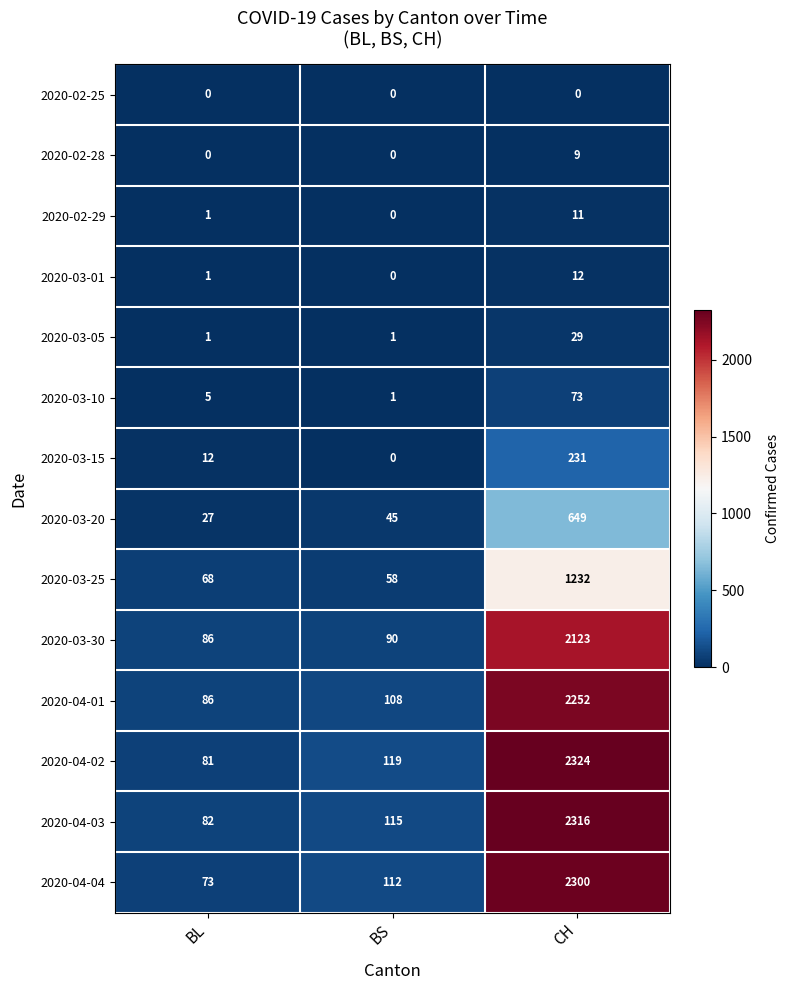

List the series in order of their peak value, highest first.

2020-04-02, 2020-04-03, 2020-04-04, 2020-04-01, 2020-03-30, 2020-03-25, 2020-03-20, 2020-03-15, 2020-03-10, 2020-03-05, 2020-03-01, 2020-02-29, 2020-02-28, 2020-02-25